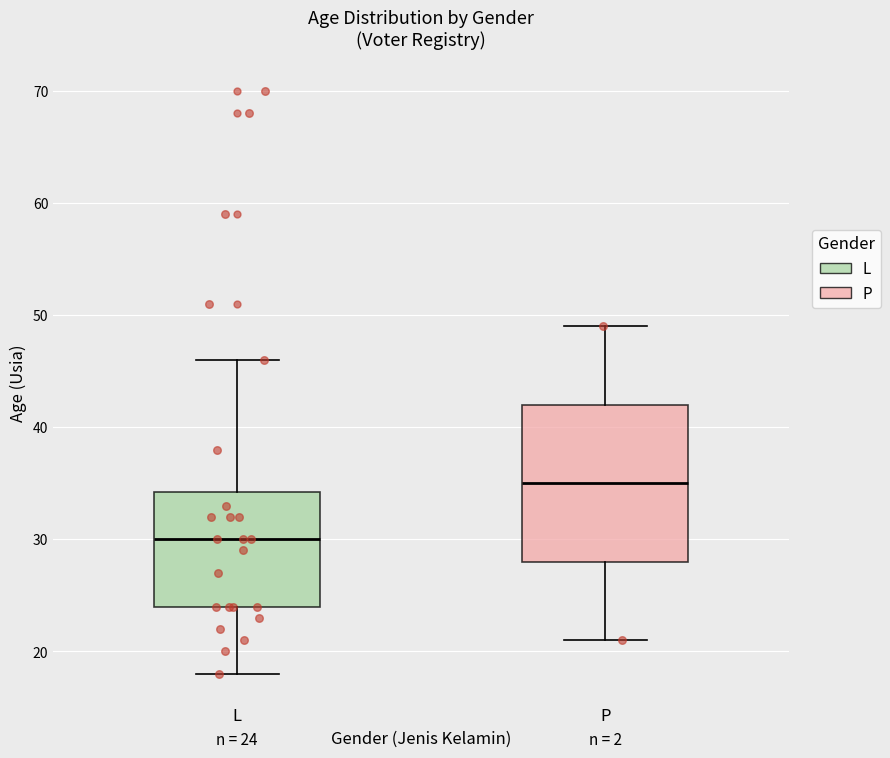

Which box is the tallest, from its lower edge to its upper edge?

P